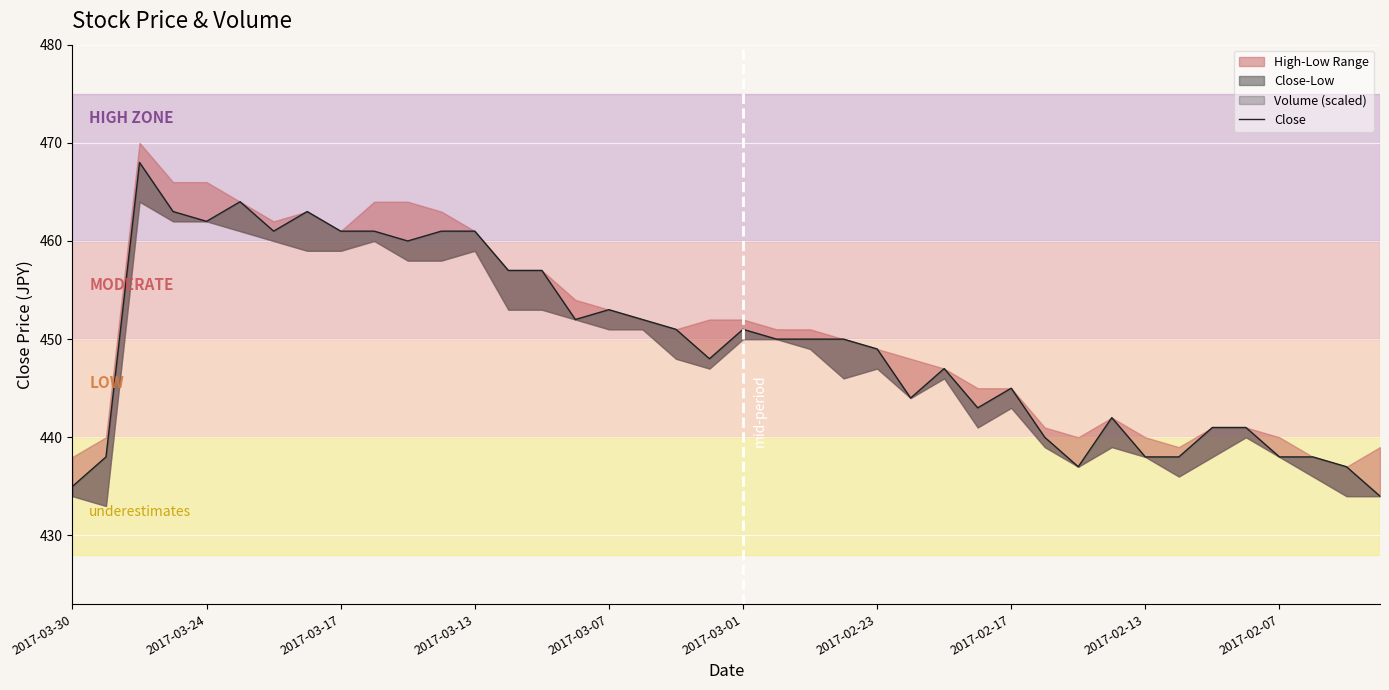

How many categories are shown in the chart?

40